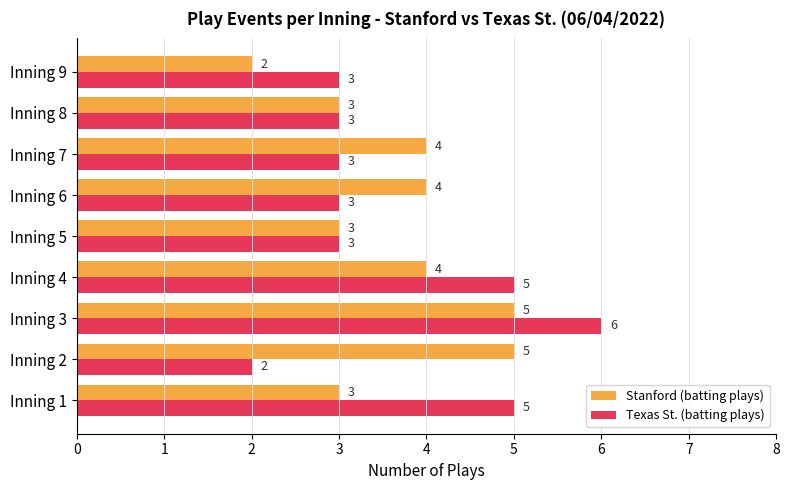

Is the value of Stanford (batting plays) at Inning 6 greater than the value of Texas St. (batting plays) at Inning 8?

Yes